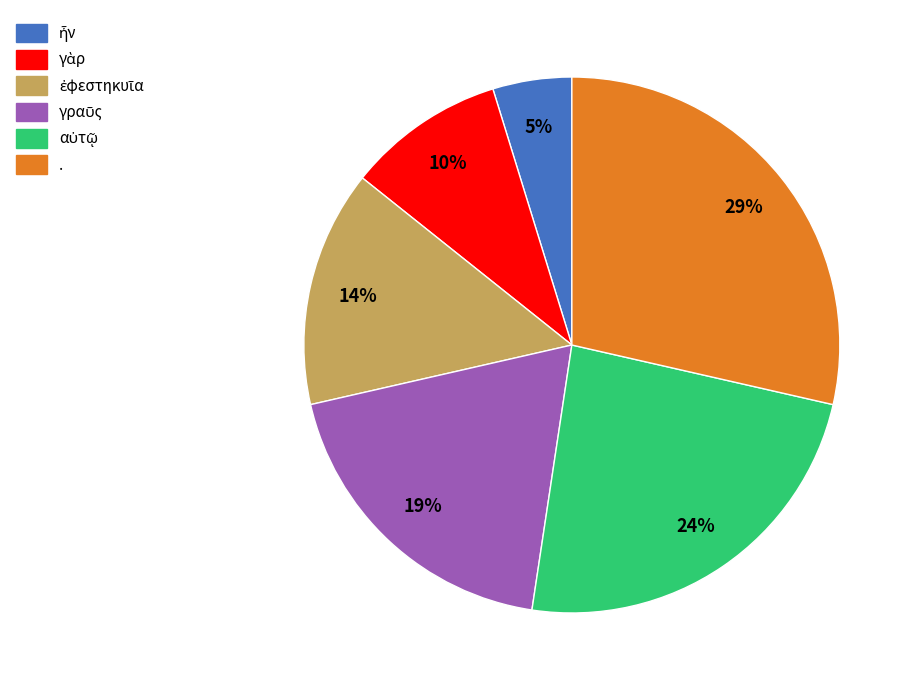

Does any single category account for the majority?

No